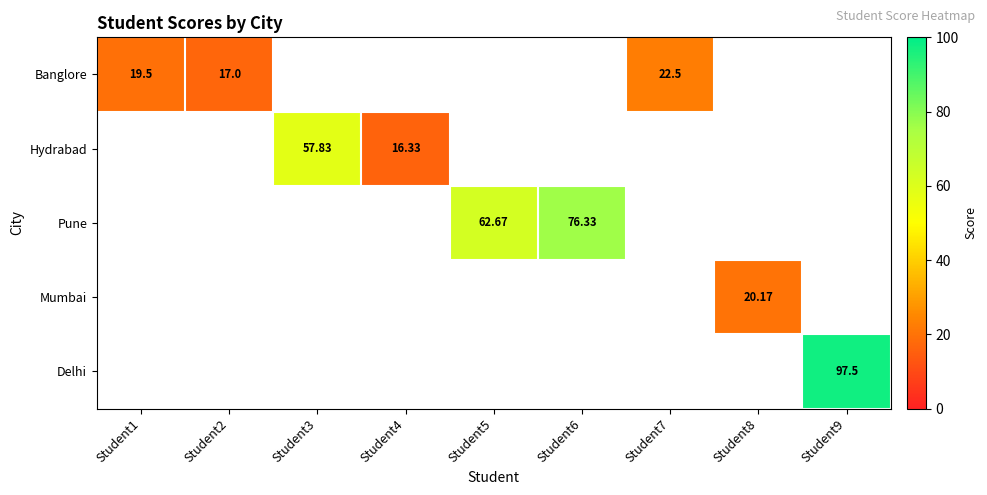

True or false: Pune has a value of -49.3 at Student7.

False